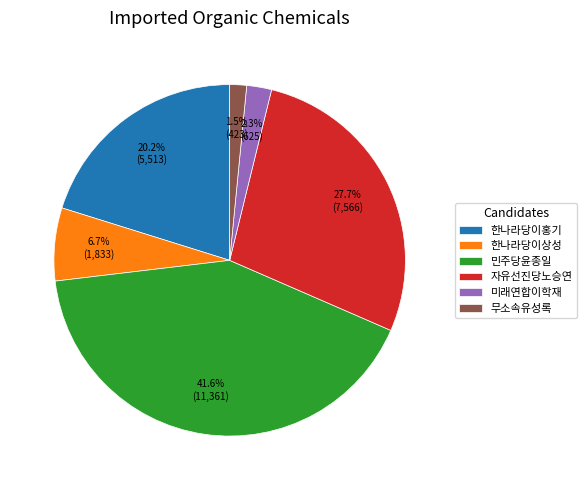

What is the smallest slice in the pie chart?

무소속유성록